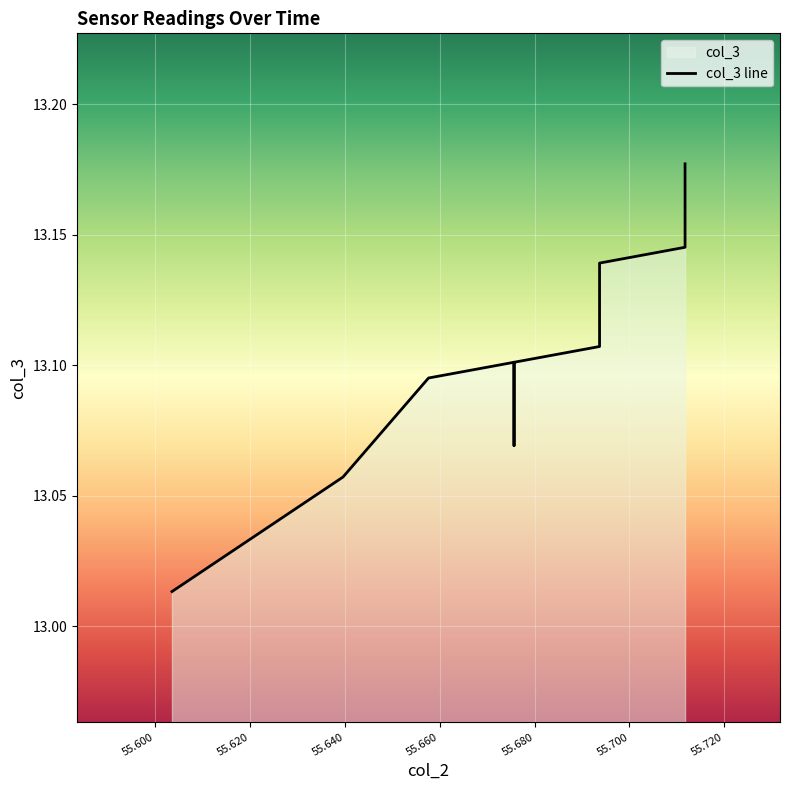

Which category has the highest value across all series?

55.711711711711715